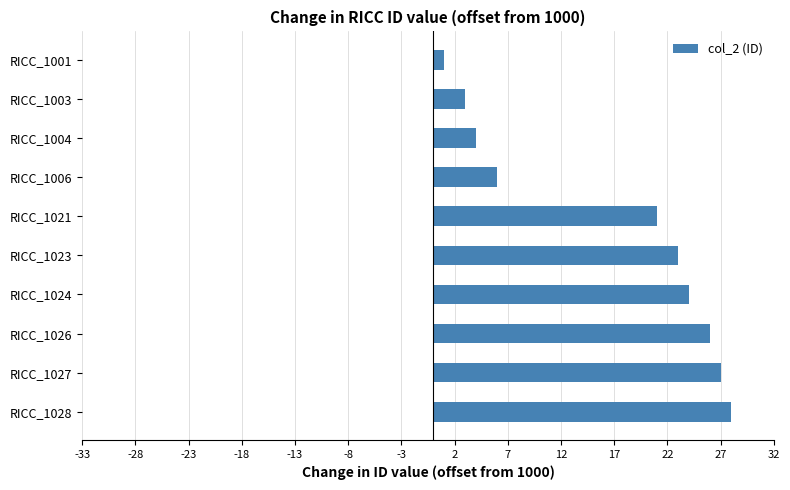

List the labels in order of value, largest first.

RICC_1028, RICC_1027, RICC_1026, RICC_1024, RICC_1023, RICC_1021, RICC_1006, RICC_1004, RICC_1003, RICC_1001